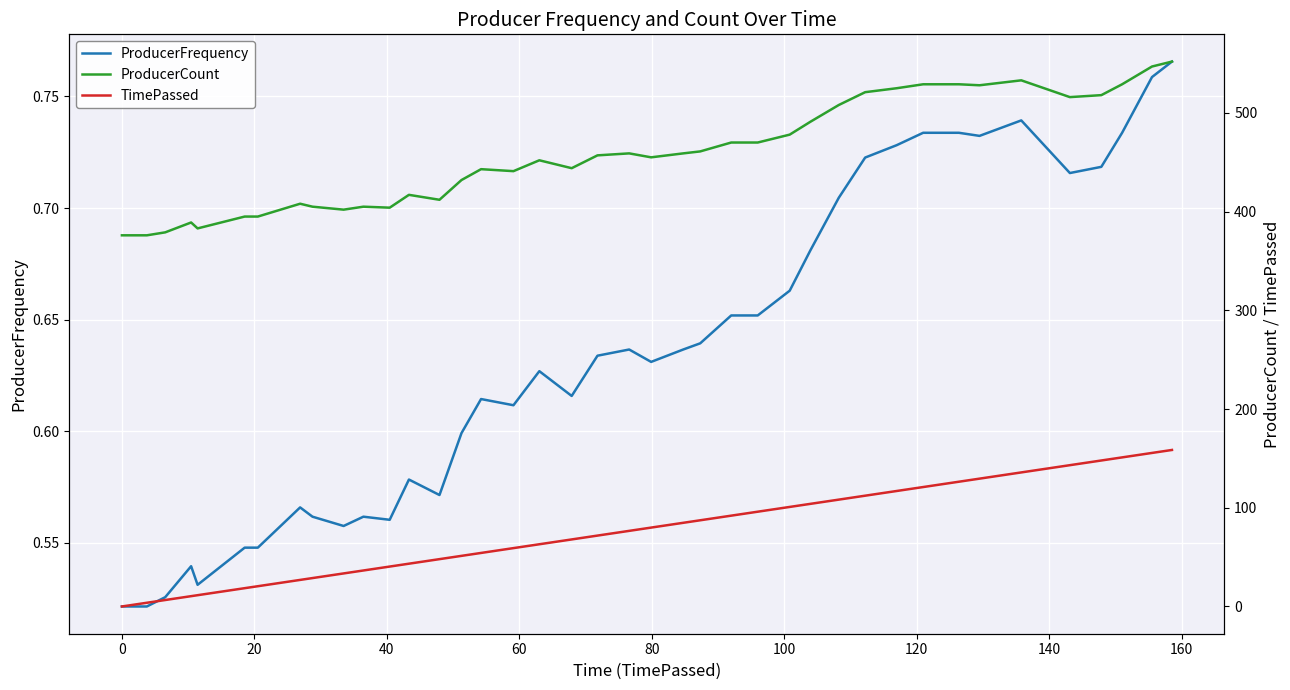

How many distinct data groups are displayed?

3